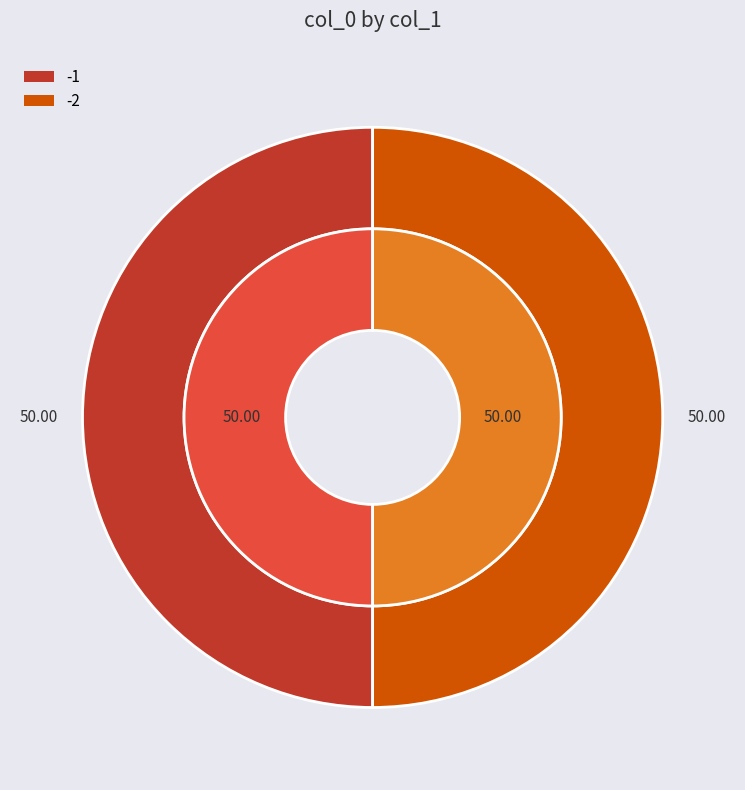

How many segments does this pie chart have?

4